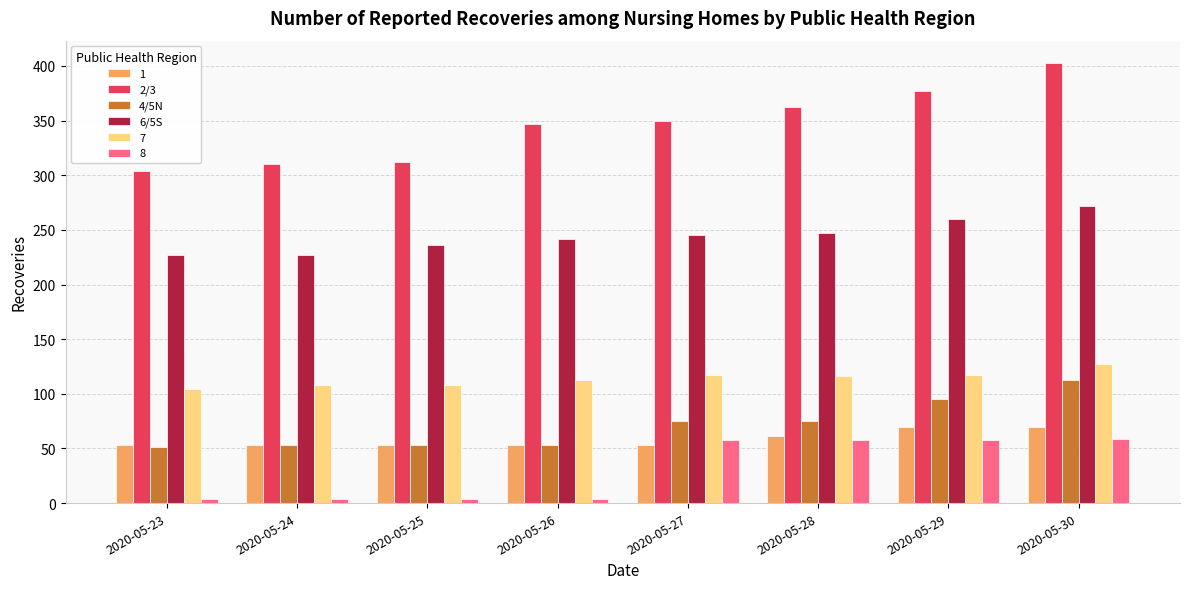

Which series has the largest total across all categories?

2/3